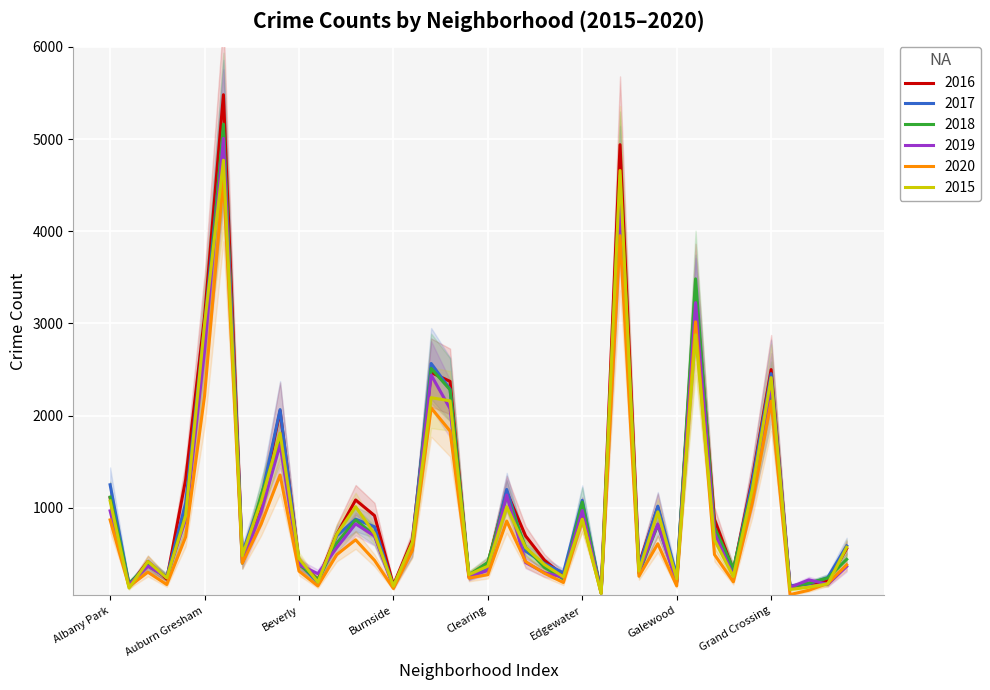

At Garfield Park, list the series in order from smallest to largest.

2015, 2020, 2019, 2017, 2016, 2018